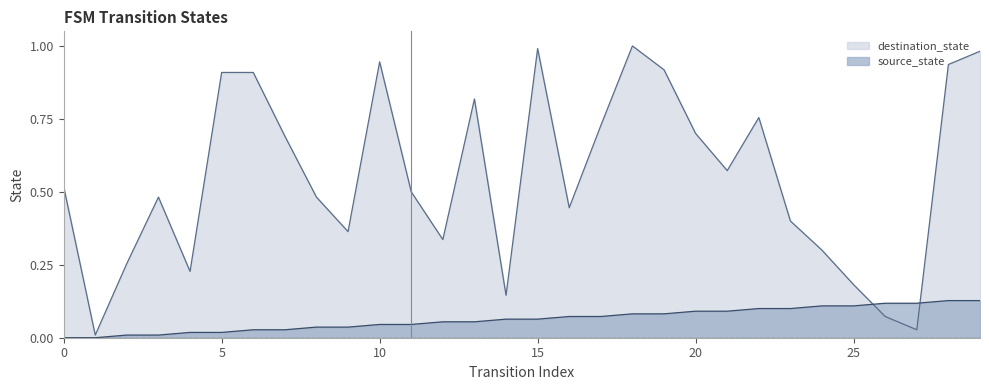

True or false: destination_state and source_state cross at least once.

True